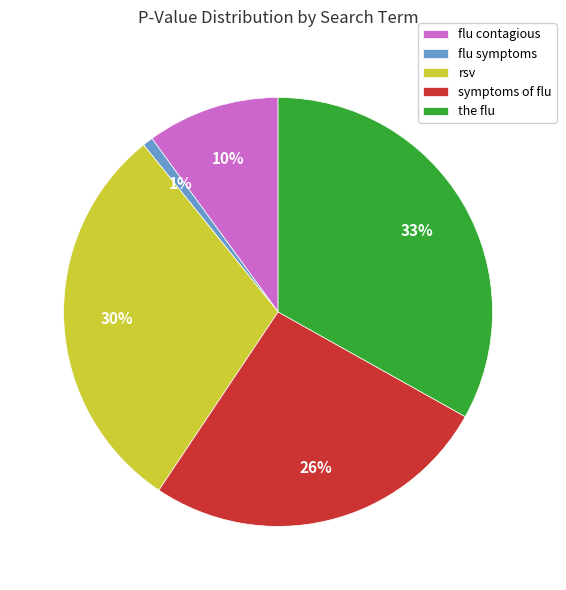

To the nearest percent, what portion does rsv represent?

30%